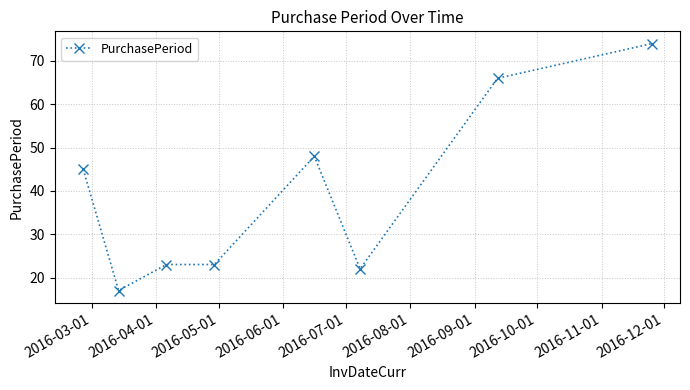

What is the smallest value displayed?

17